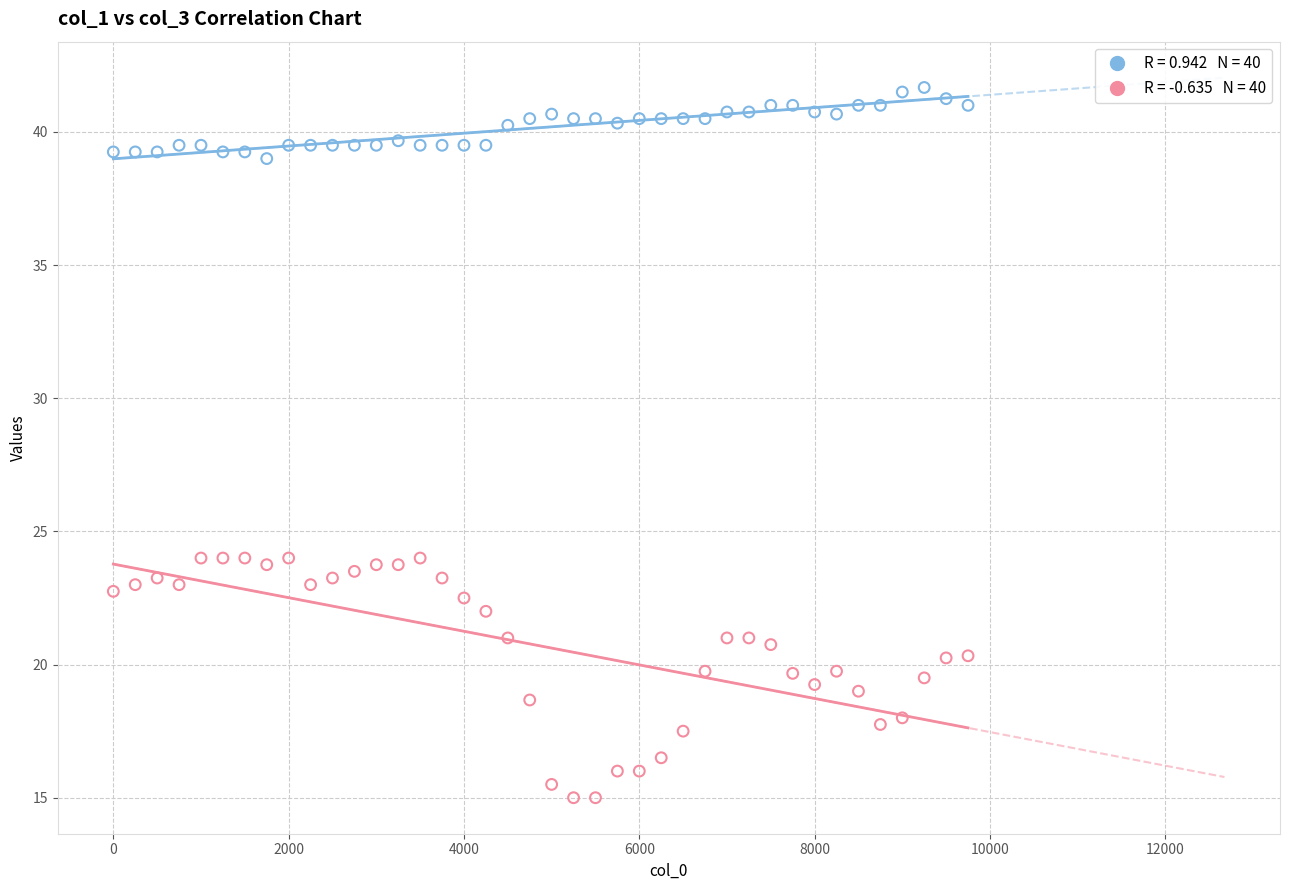

Across all data points, what is the range of Y values (max minus min)?

26.7